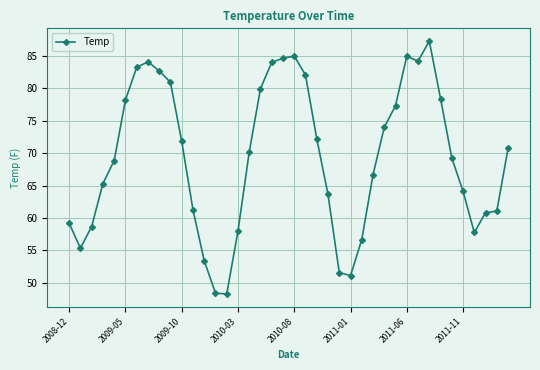

What is the minimum value shown in the chart?

48.3